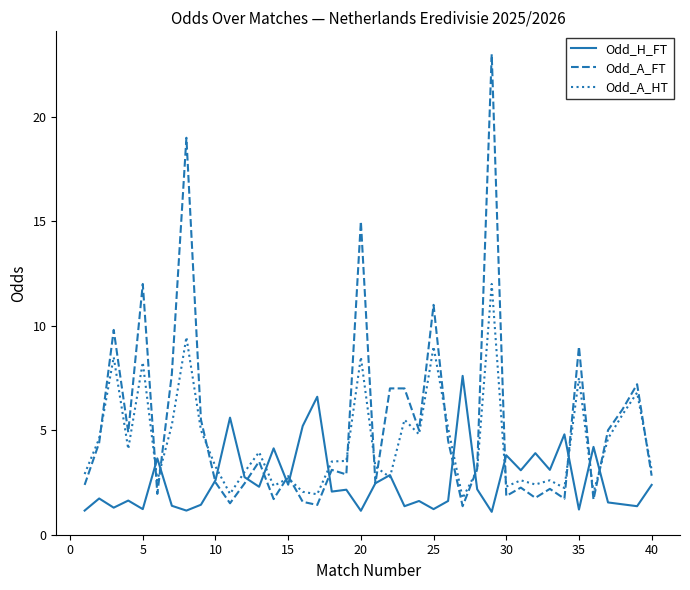

Which series has the widest spread of values?

Odd_A_FT